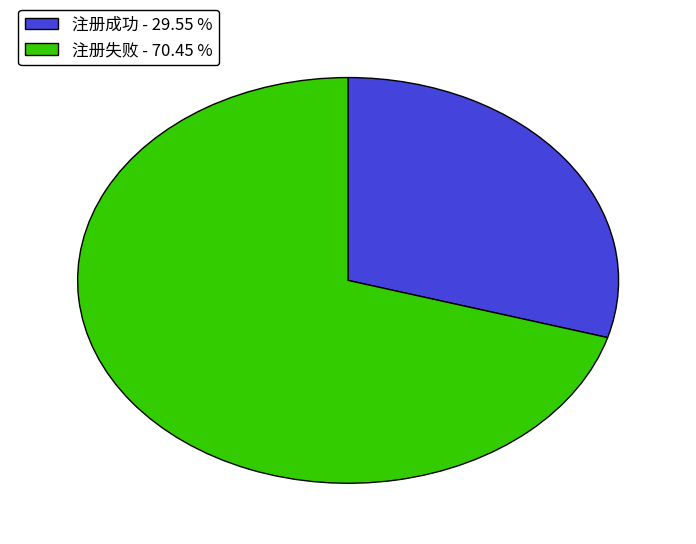

Rank the categories by value from highest to lowest.

注册失败, 注册成功